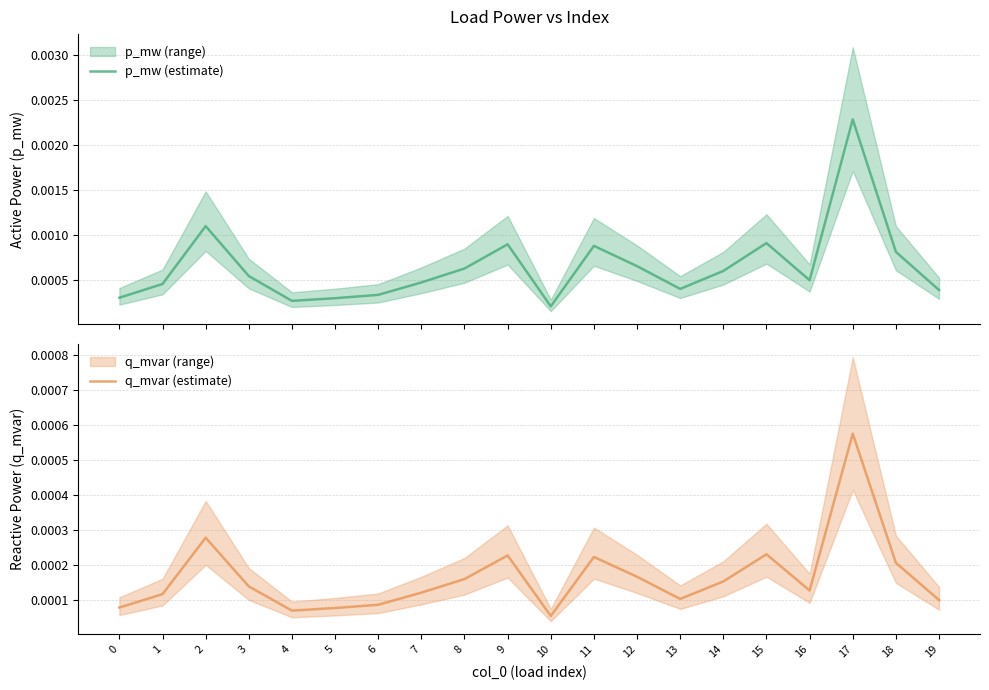

Is this an area chart (filled region under the line)?

No